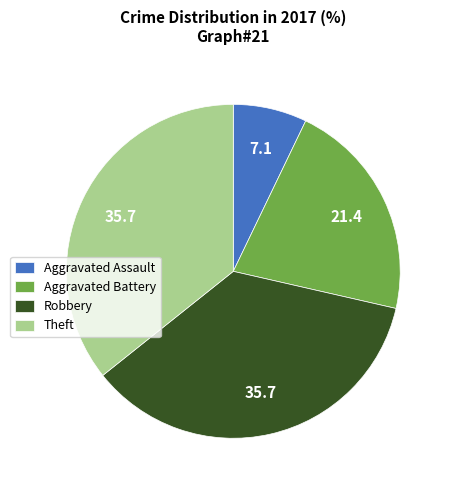

Count the number of slices in the pie.

4